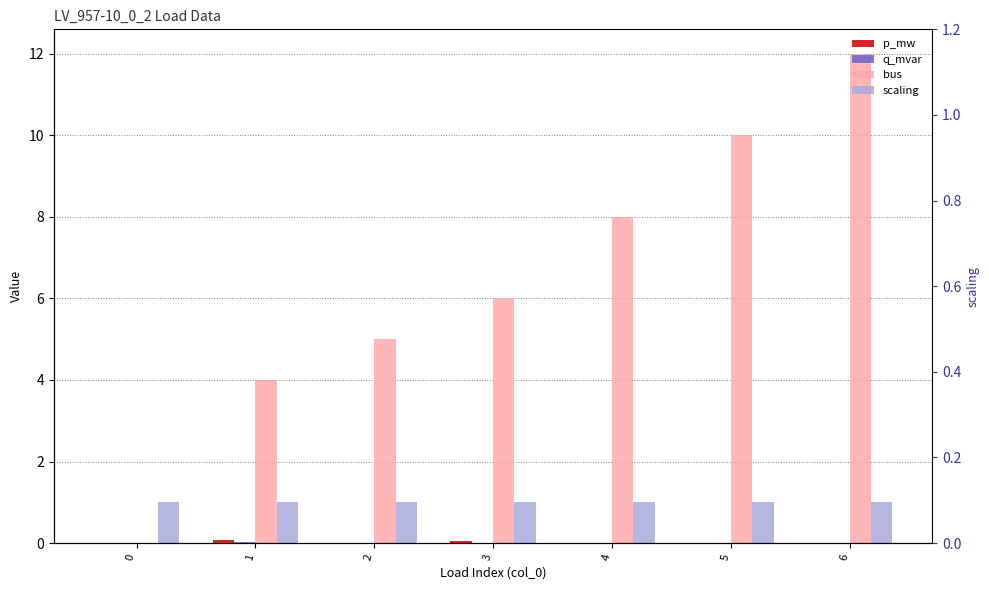

How many bars are there in each group?

4